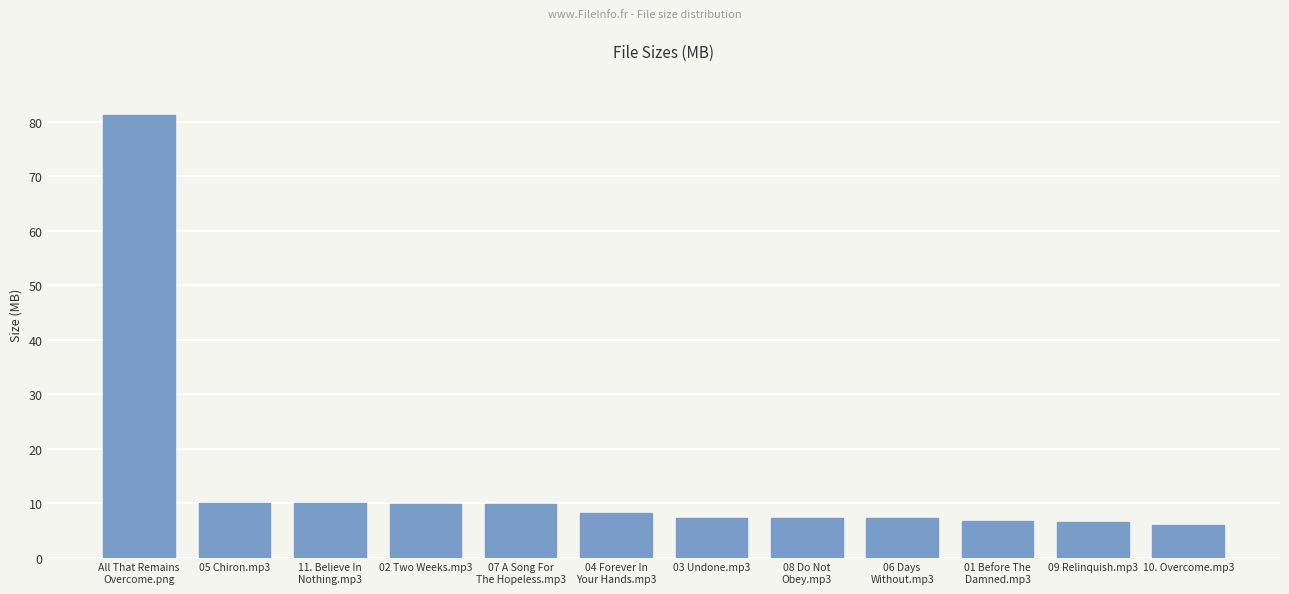

What is the value of the 1st bar from the left?

81.2